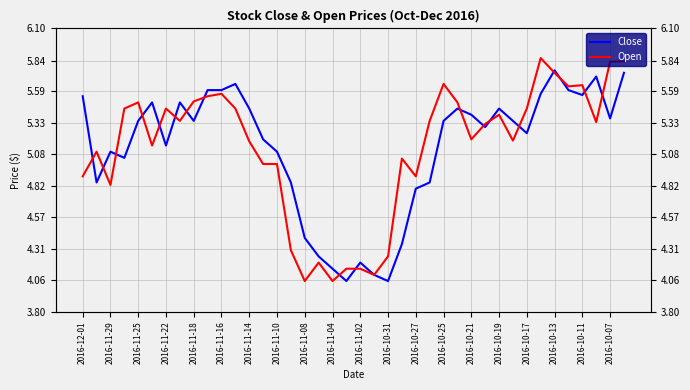

Does the chart display data point markers on the line(s)?

No